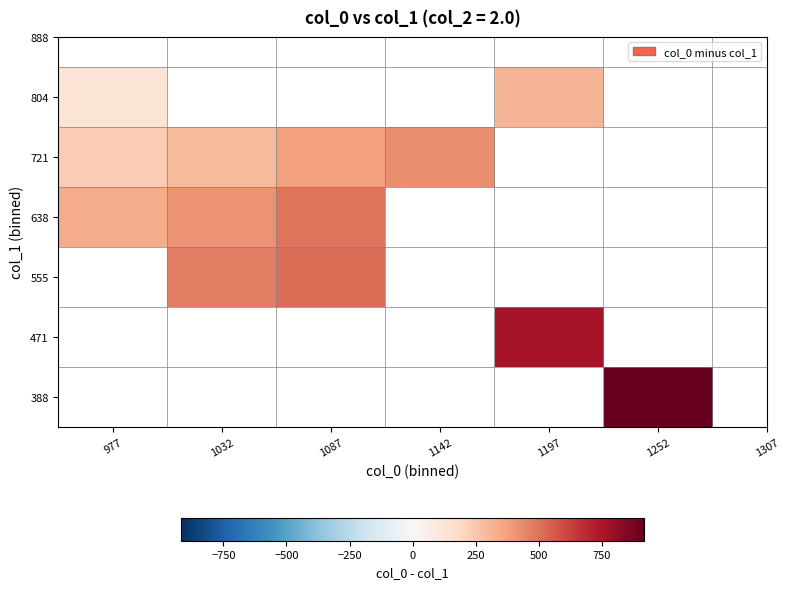

Is it true that 555 equals 734.9 at 1087?

False